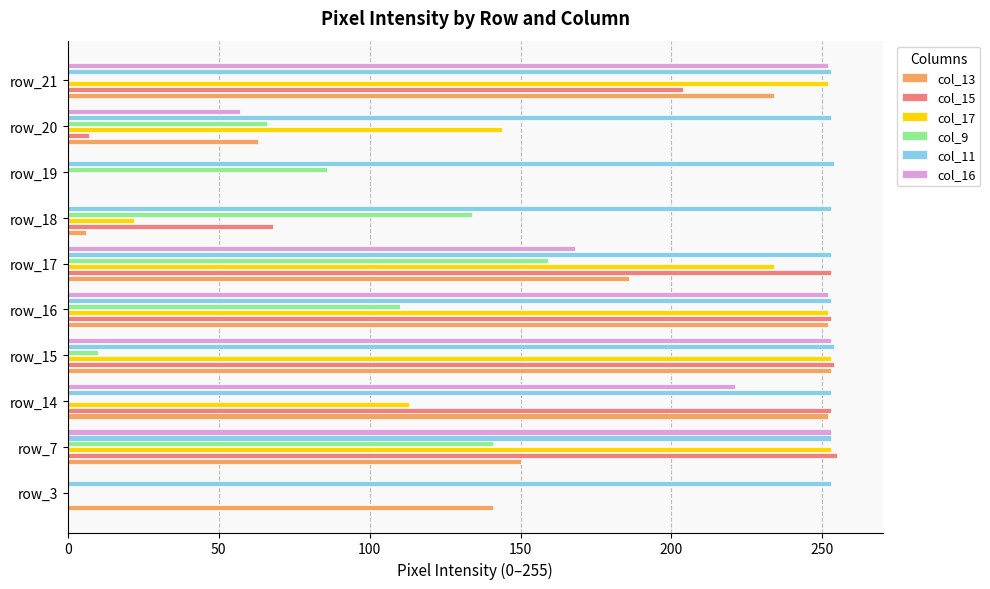

How many categories are shown in the chart?

10